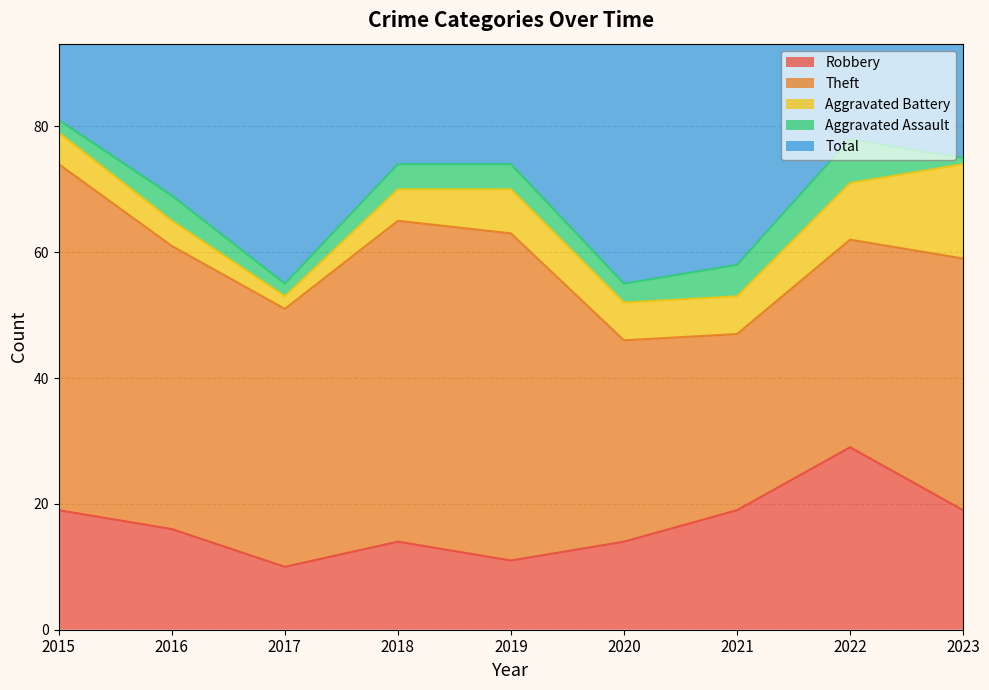

Where does the Robbery series first go above 16?

2015